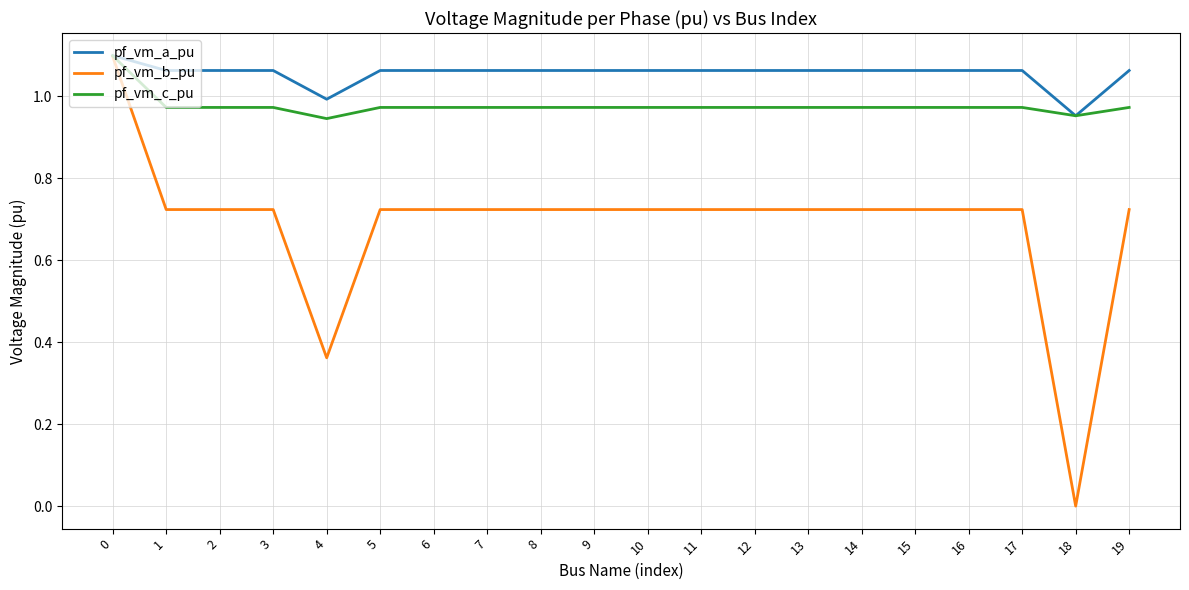

Is the value of pf_vm_c_pu at 13 greater than the value of pf_vm_a_pu at 11?

No